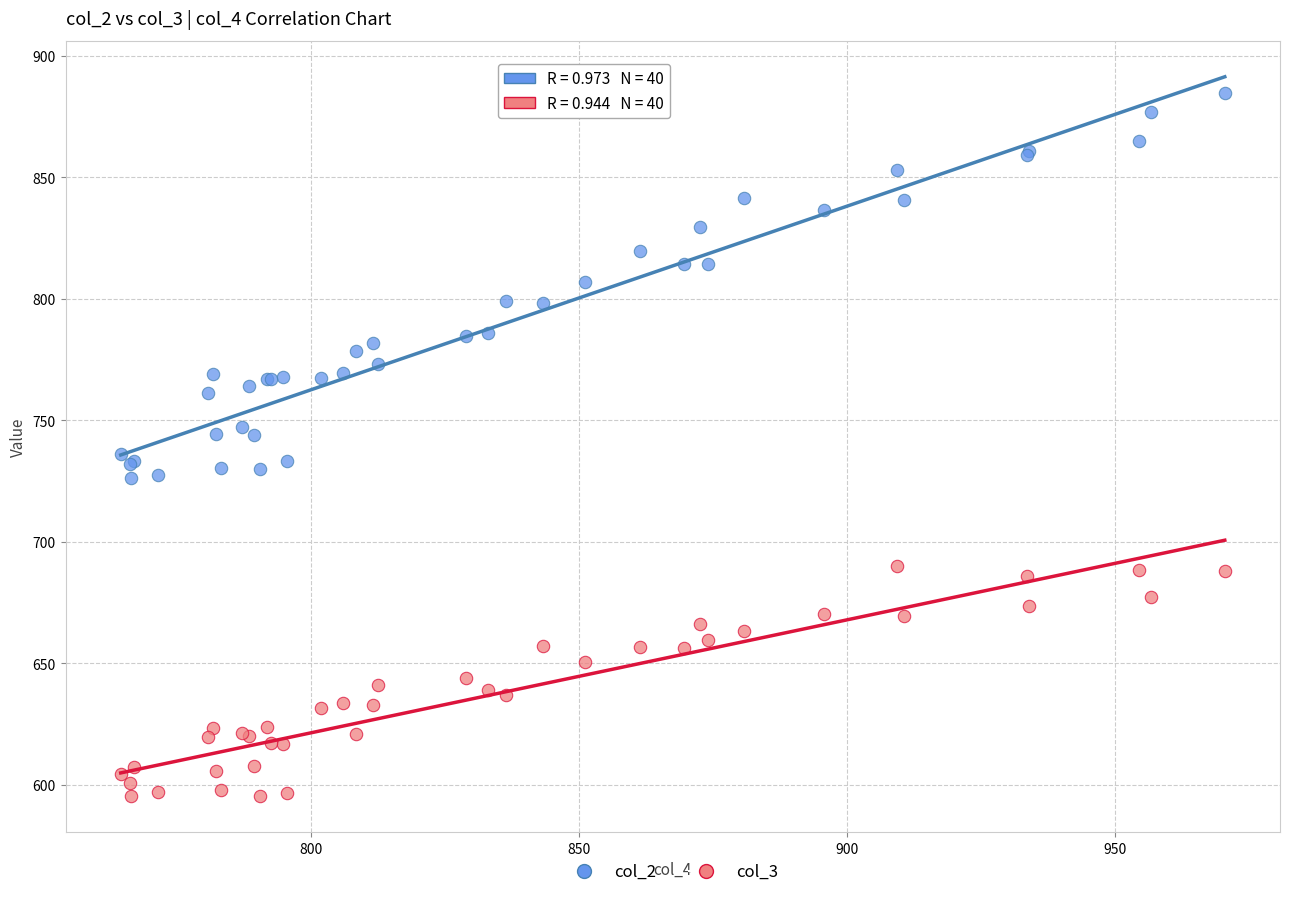

Which series reaches the maximum Y coordinate?

col_2